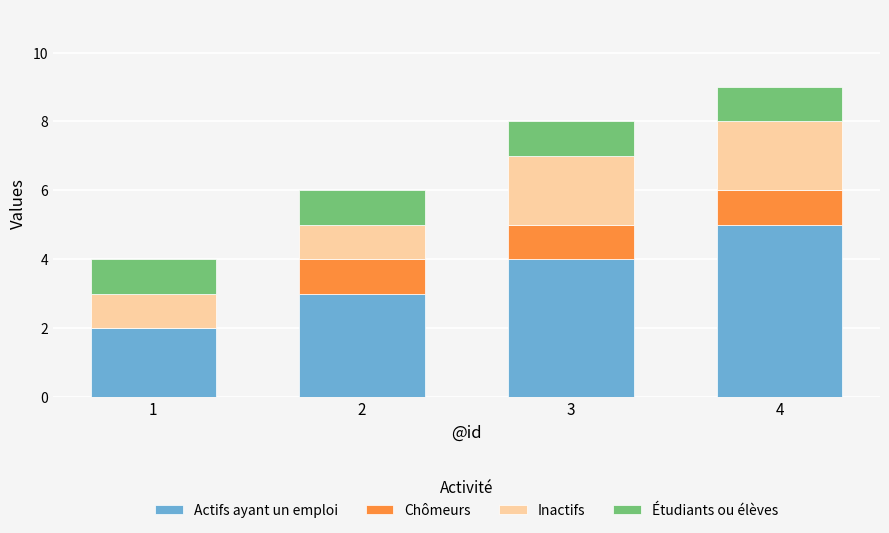

The value of Actifs ayant un emploi at 1 is 2. True or false?

True